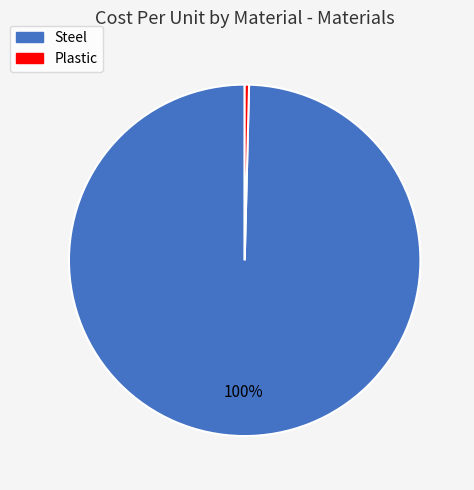

Combined, do Plastic and Steel account for over 50%?

Yes